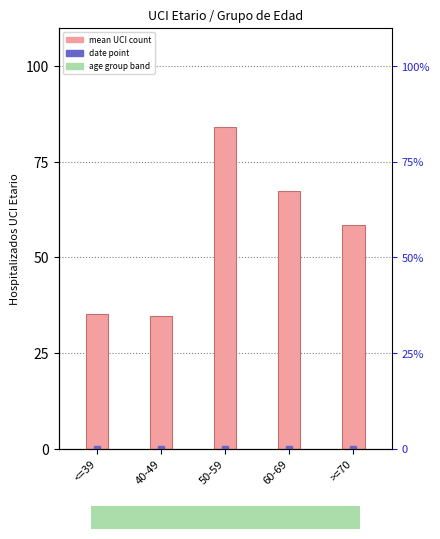

Rank the categories by value from highest to lowest.

50-59, 60-69, >=70, <=39, 40-49